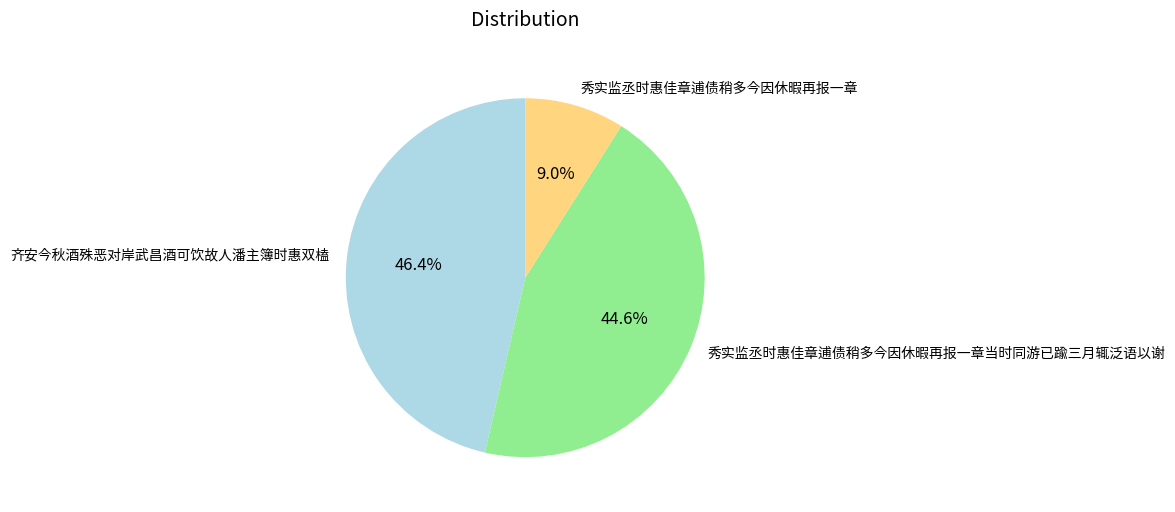

To the nearest percent, what is the difference between the largest and smallest slice percentages?

37%